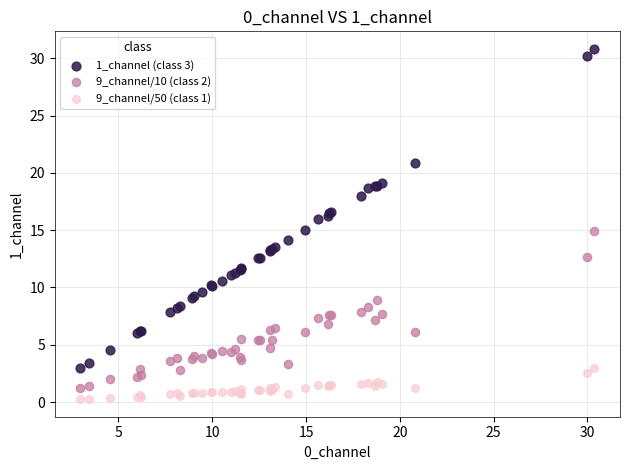

Which series reaches the minimum Y coordinate?

9_channel/50 (class 1)